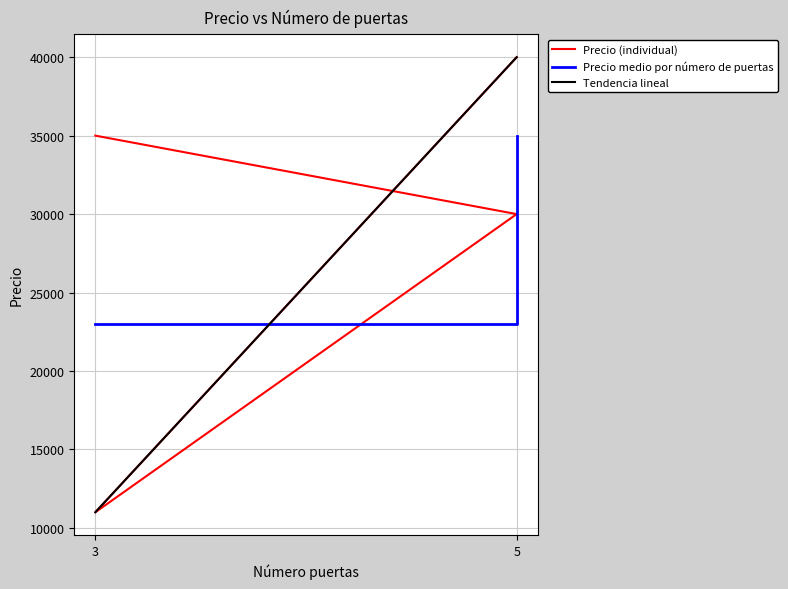

The value at 5 is 53322. True or false?

False